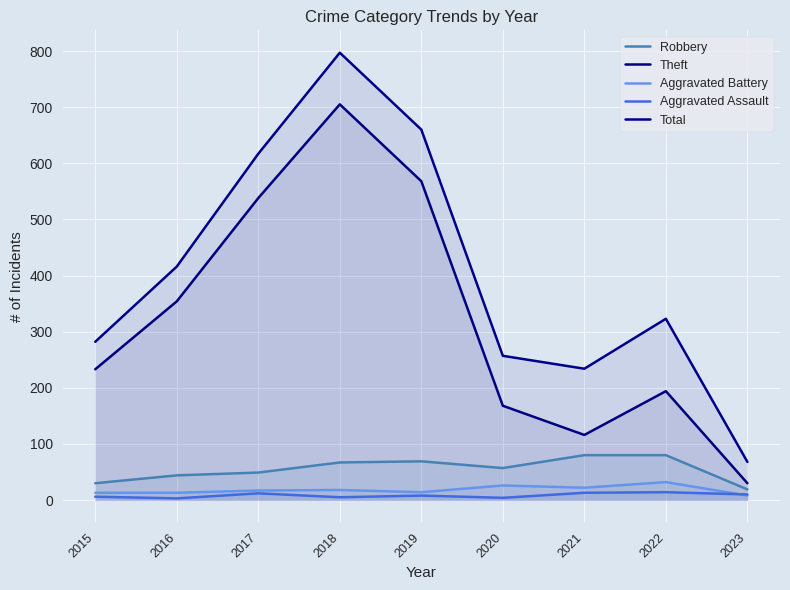

The Total series shows 72 at 2021. True or false?

False